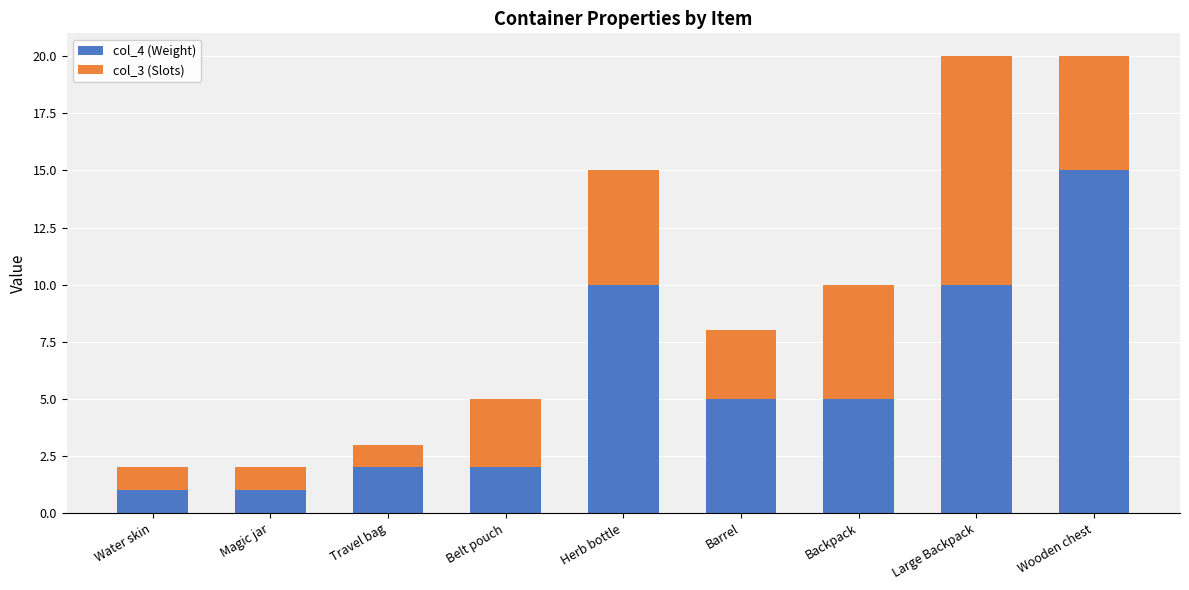

Which category has the highest value in the col_4 (Weight) series?

Wooden chest